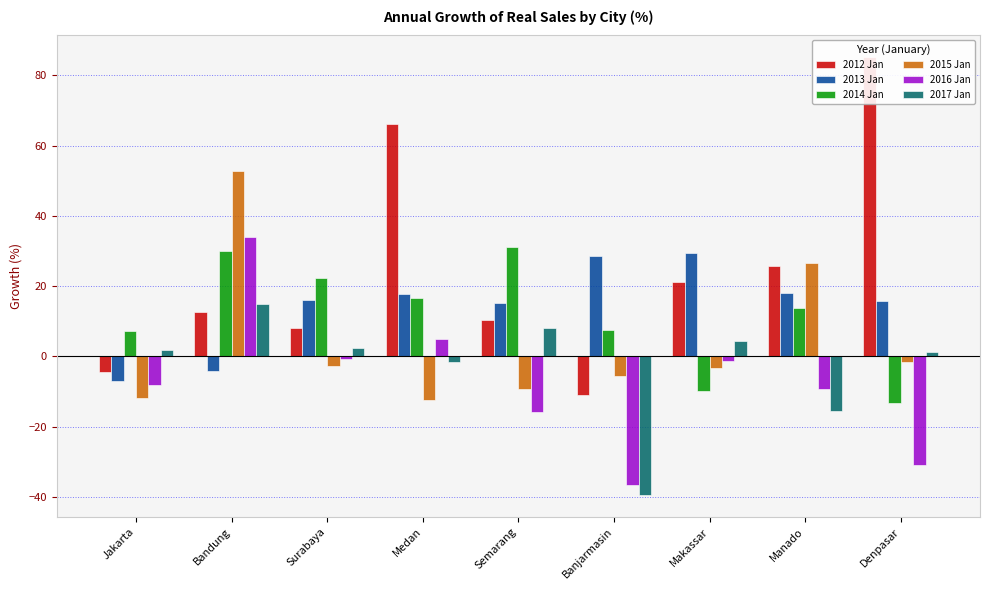

What is the sum of the 2017 Jan values at Jakarta and Denpasar?

2.9